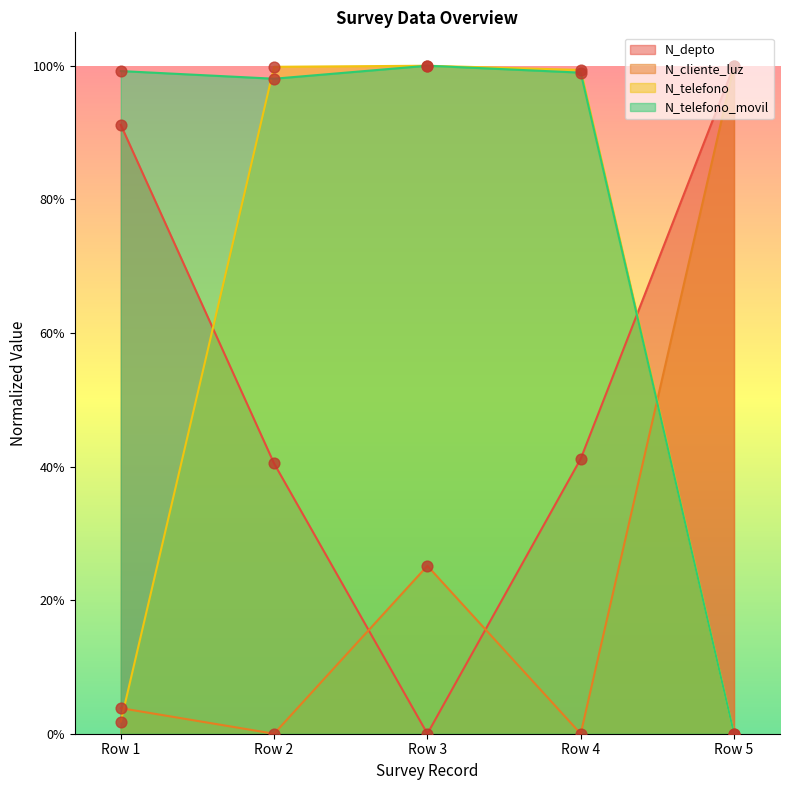

Which series contains the lowest Y value?

N_depto